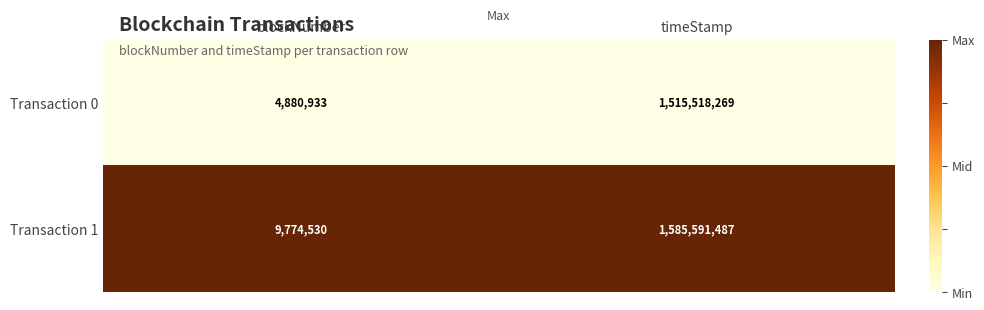

Reading right to left, extract all data points from this chart.

Transaction 0: timeStamp=1515518269	blockNumber=4880933
Transaction 1: timeStamp=1585591487	blockNumber=9774530